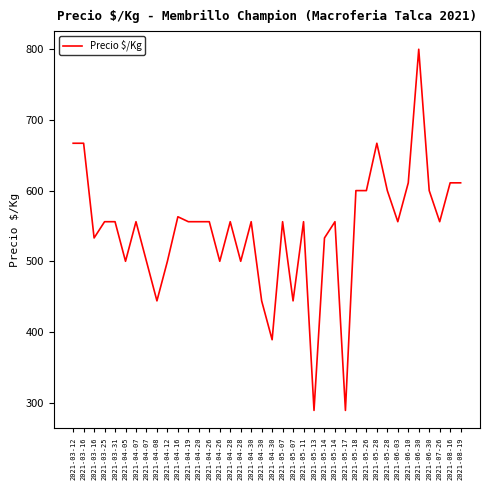

Does the chart have visible grid lines?

No